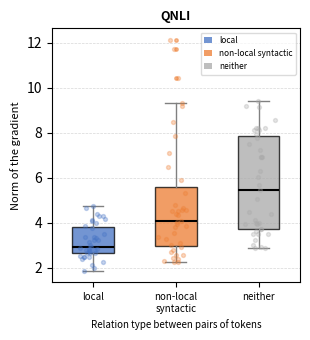

Where does the lower whisker of the box for local end on the y-axis? The values are not printed on the chart, so give them approximately, as read against the axis.

1.8